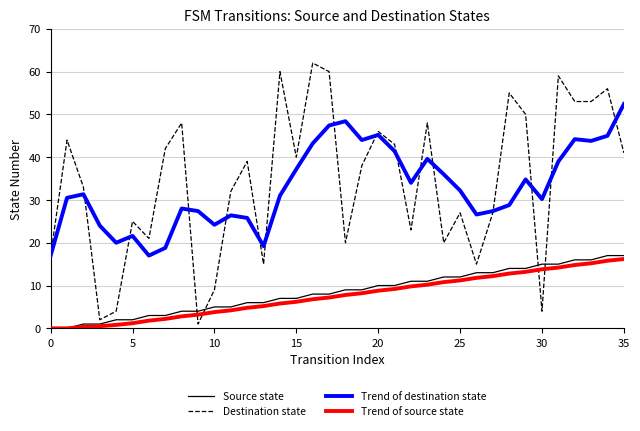

Which series ends up on top after the final intersection of Source state and Destination state?

Destination state